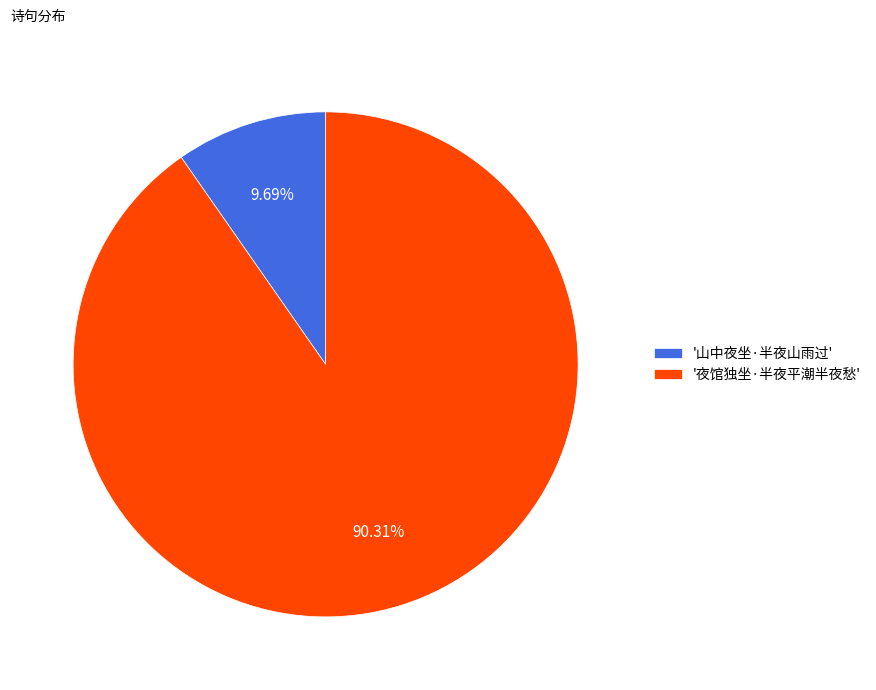

How many segments does this pie chart have?

2